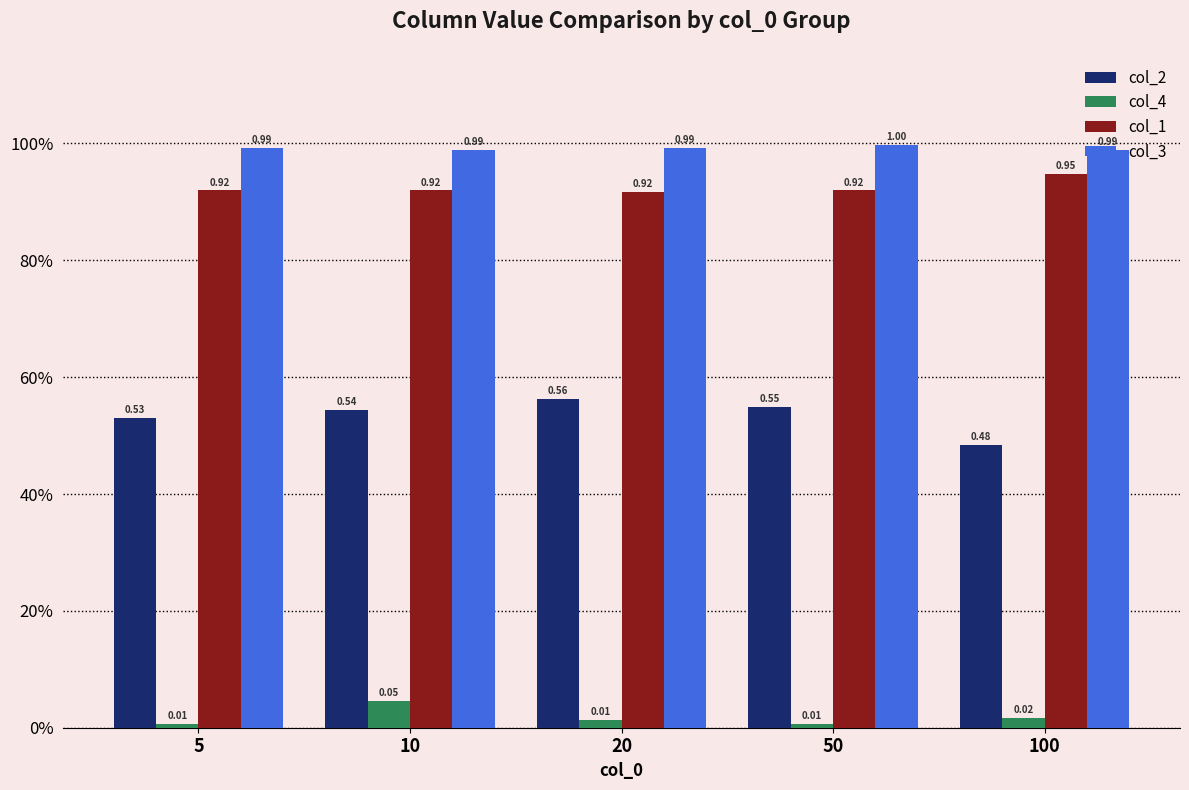

What is the difference between the second highest and minimum values in the col_2 series?

0.1